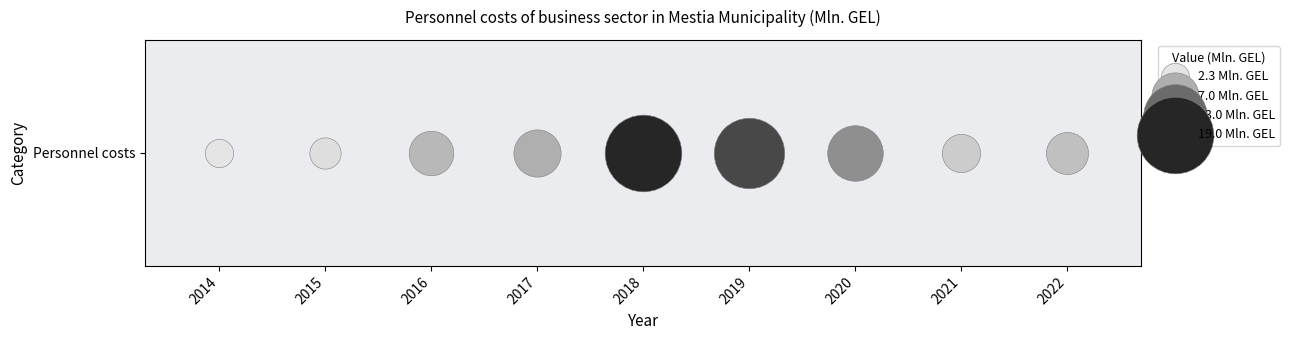

What is the difference between the second highest and minimum values?

13.7